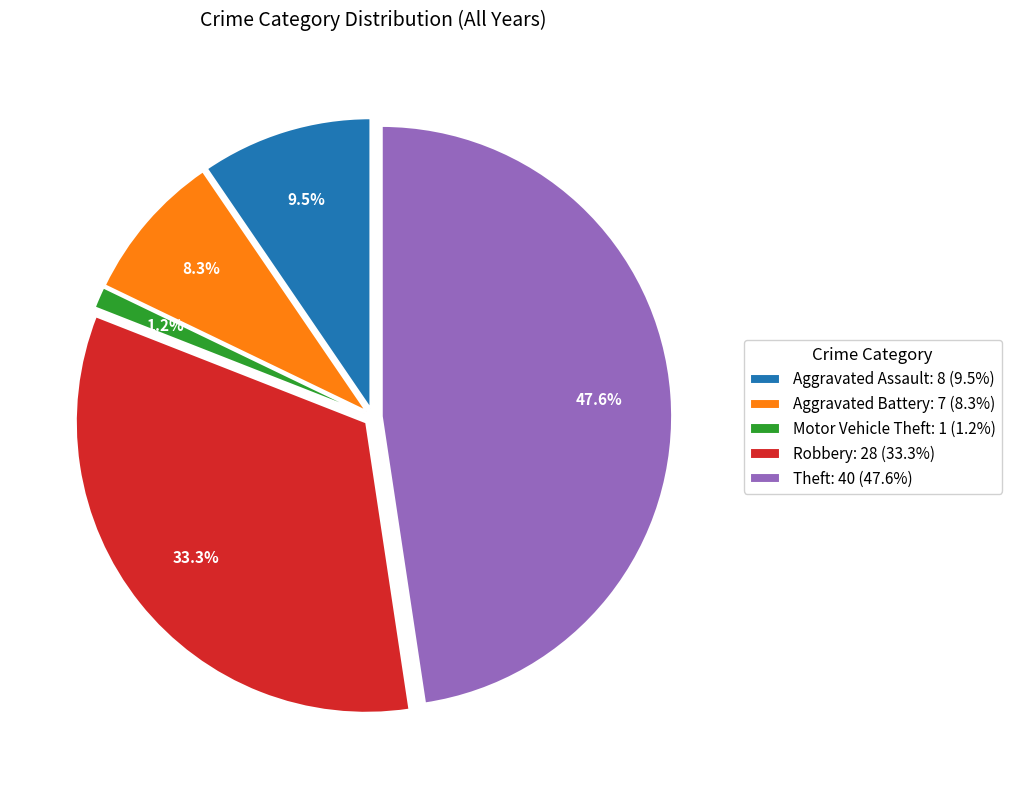

Rank the categories by value from highest to lowest.

Theft: 40 (47.6%), Robbery: 28 (33.3%), Aggravated Assault: 8 (9.5%), Aggravated Battery: 7 (8.3%), Motor Vehicle Theft: 1 (1.2%)